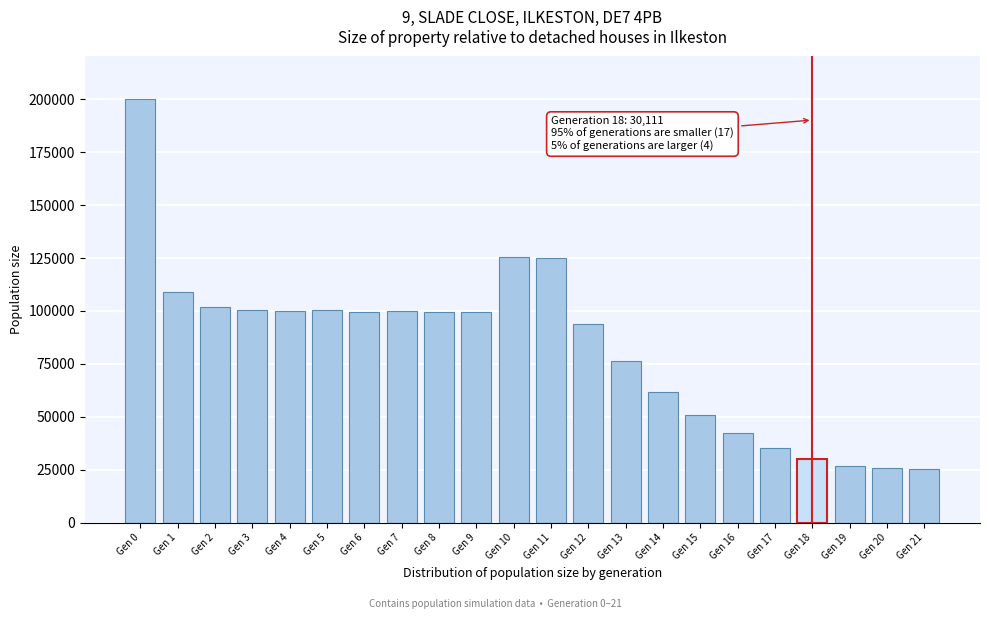

Approximately how many times larger is the value at Gen 3 compared to Gen 19?

3.7